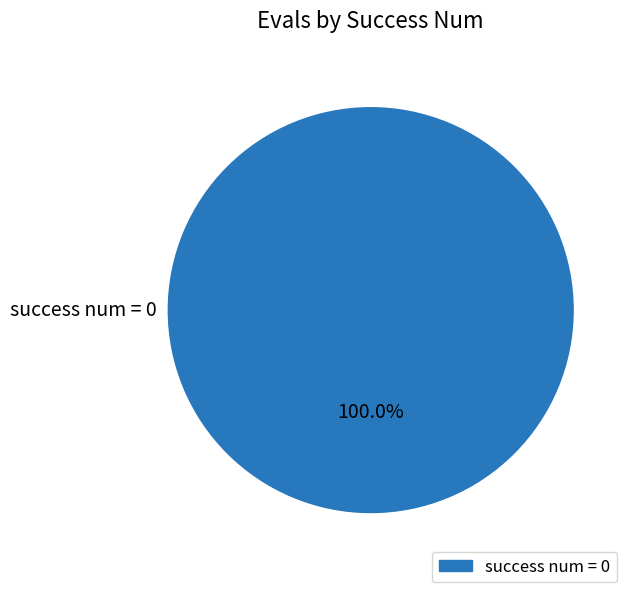

How many slices are in this pie chart?

1